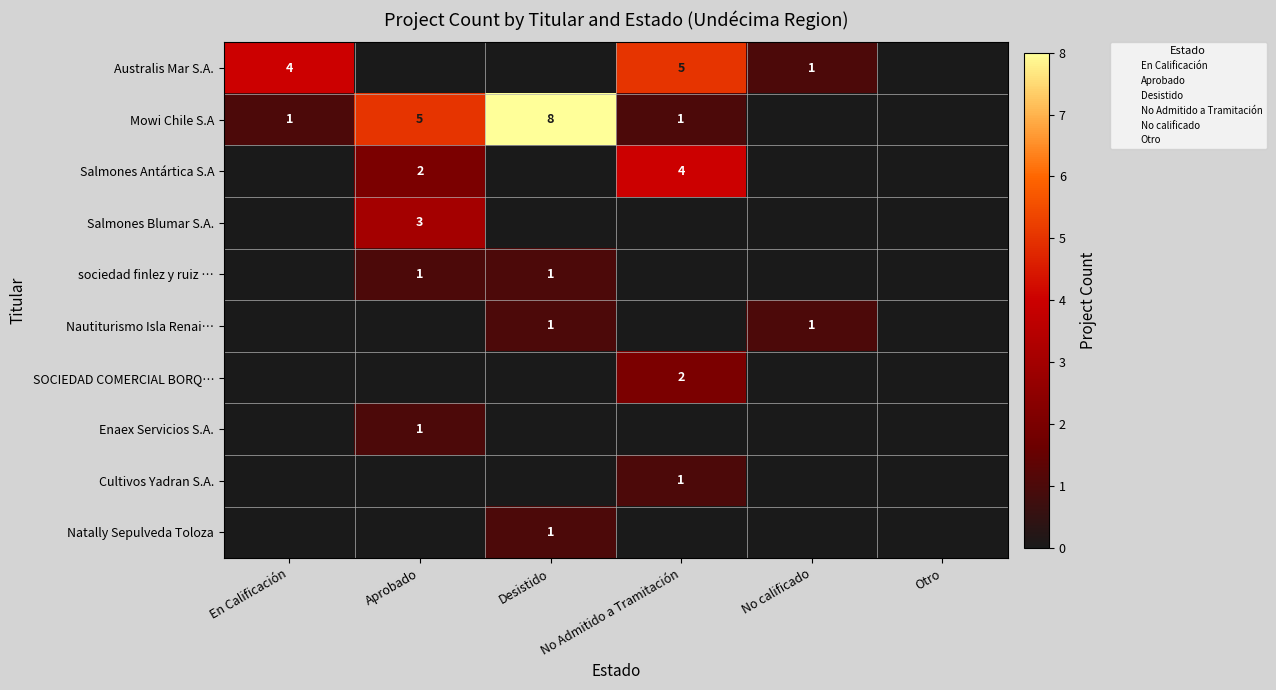

Is it true that Enaex Servicios S.A. equals 1 at Otro?

False